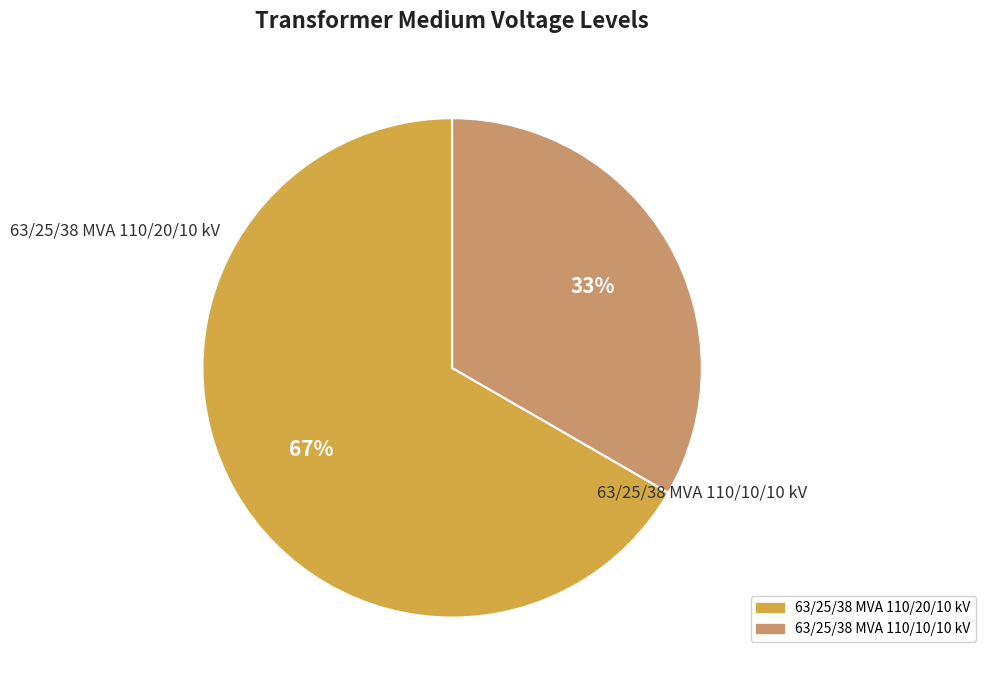

Is the sum of 63/25/38 MVA 110/20/10 kV and 63/25/38 MVA 110/10/10 kV greater than half?

Yes